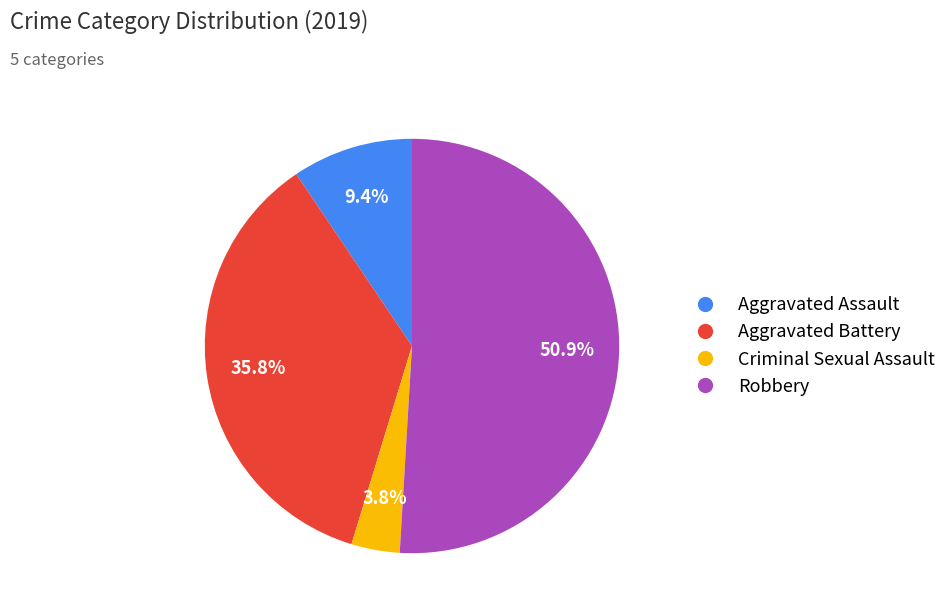

To the nearest percent, what is the average slice percentage?

25%